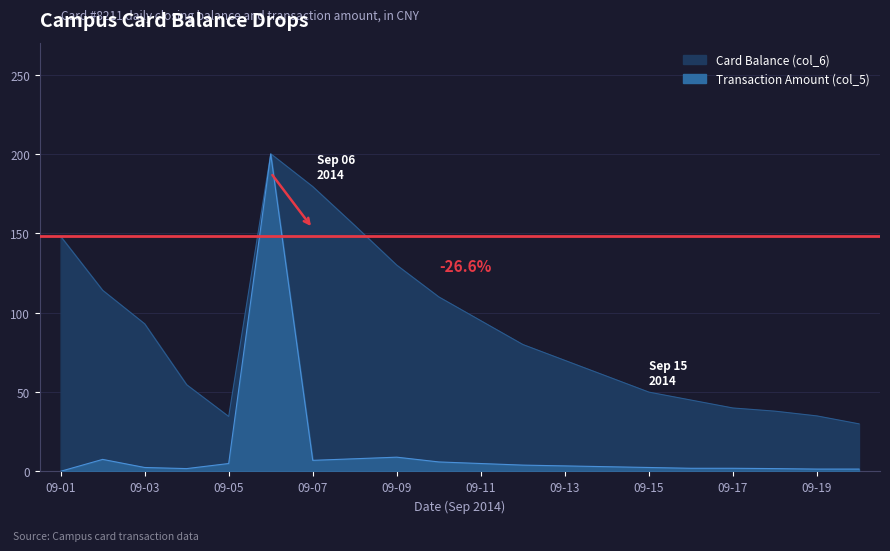

True or false: Transaction Amount (col_5) and Card Balance (col_6) intersect in this chart.

False